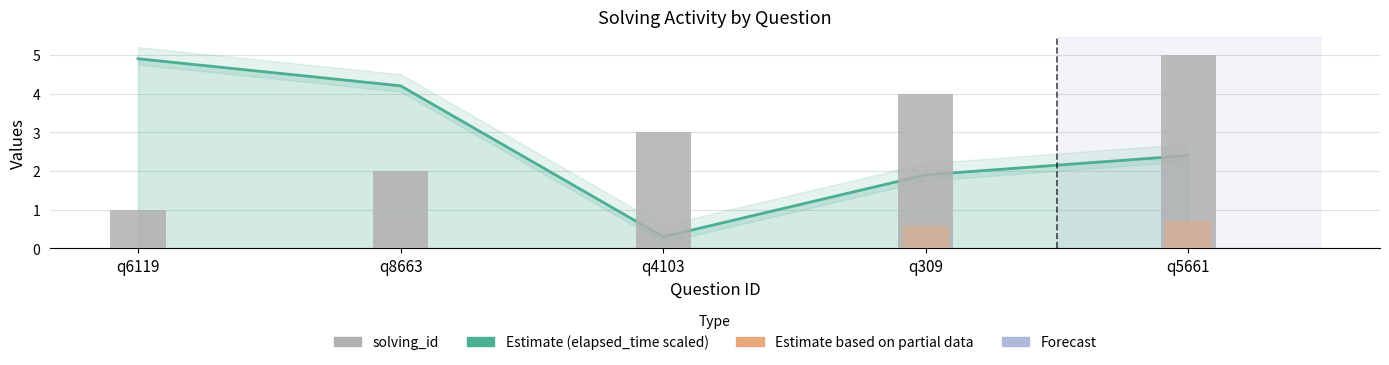

What is the label of the 2nd bar from the right?

q309